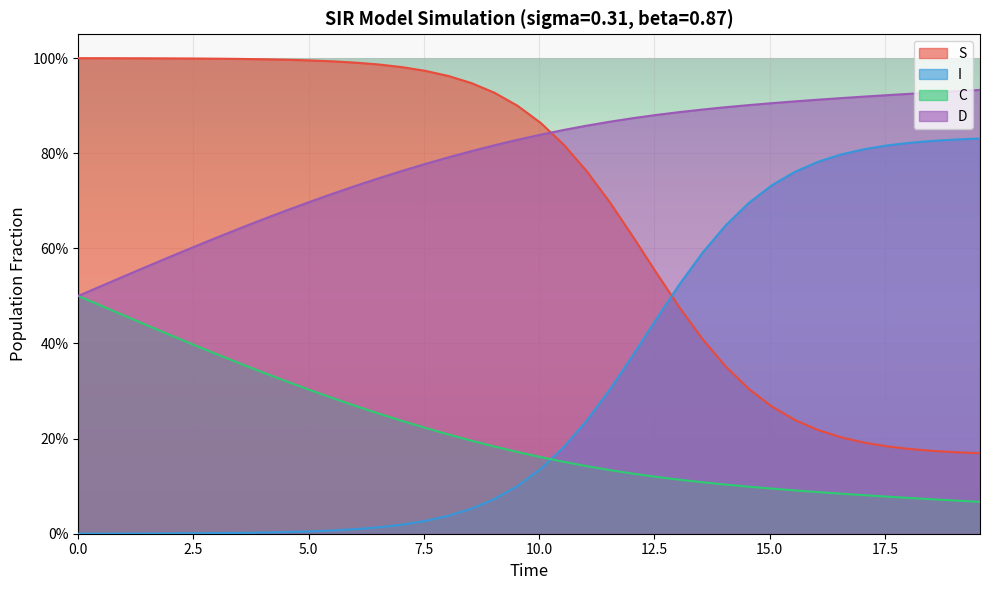

Reading left to right, extract all data points from this chart.

S: 1.0	1.0	1.0	1.0	1.0	1.0	1.0	1.0	1.0	1.0	1.0	1.0	1.0	1.0	1.0	1.0	1.0	0.9	0.9	0.9	0.9	0.8	0.8	0.7	0.6	0.5	0.5	0.4	0.4	0.3	0.3	0.2	0.2	0.2	0.2	0.2	0.2	0.2	0.2	0.2
I: 0.0	0.0	0.0	0.0	0.0	0.0	0.0	0.0	0.0	0.0	0.0	0.0	0.0	0.0	0.0	0.0	0.0	0.1	0.1	0.1	0.1	0.2	0.2	0.3	0.4	0.5	0.5	0.6	0.6	0.7	0.7	0.8	0.8	0.8	0.8	0.8	0.8	0.8	0.8	0.8
C: 0.5	0.5	0.5	0.4	0.4	0.4	0.4	0.4	0.3	0.3	0.3	0.3	0.3	0.3	0.2	0.2	0.2	0.2	0.2	0.2	0.2	0.2	0.1	0.1	0.1	0.1	0.1	0.1	0.1	0.1	0.1	0.1	0.1	0.1	0.1	0.1	0.1	0.1	0.1	0.1
D: 0.5	0.5	0.5	0.6	0.6	0.6	0.6	0.6	0.7	0.7	0.7	0.7	0.7	0.7	0.8	0.8	0.8	0.8	0.8	0.8	0.8	0.8	0.9	0.9	0.9	0.9	0.9	0.9	0.9	0.9	0.9	0.9	0.9	0.9	0.9	0.9	0.9	0.9	0.9	0.9